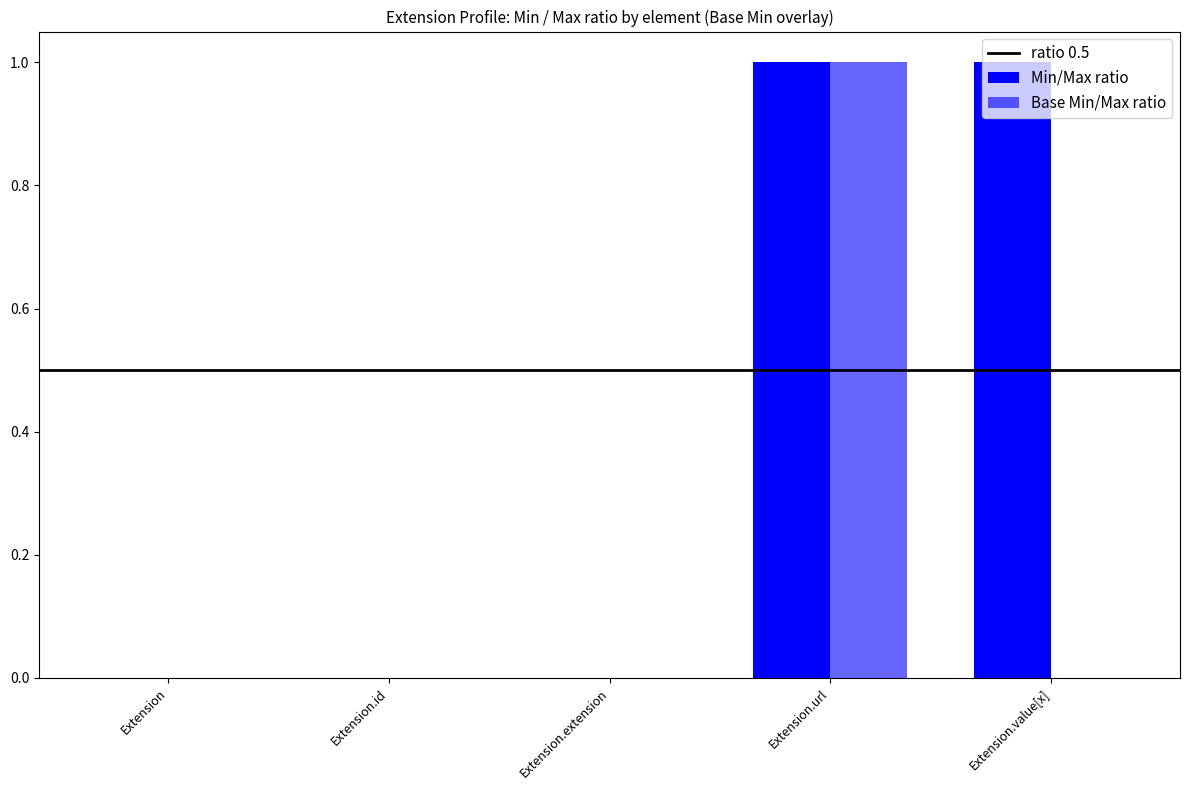

How many series are shown in this chart?

2